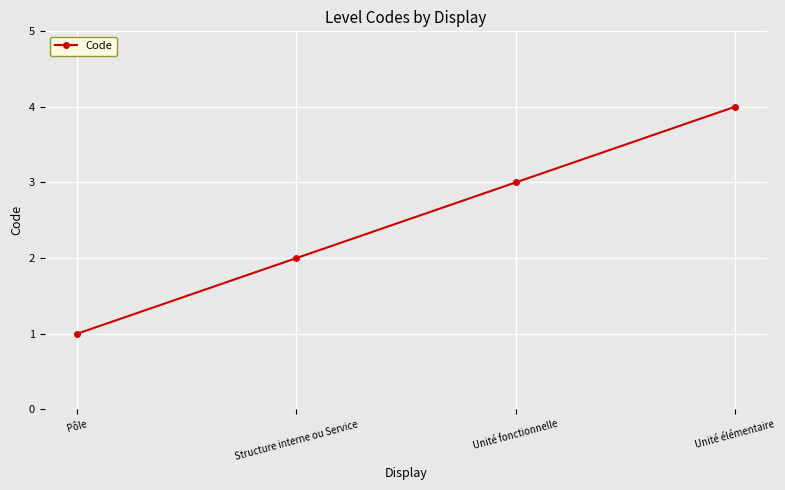

How many values are below 3?

2